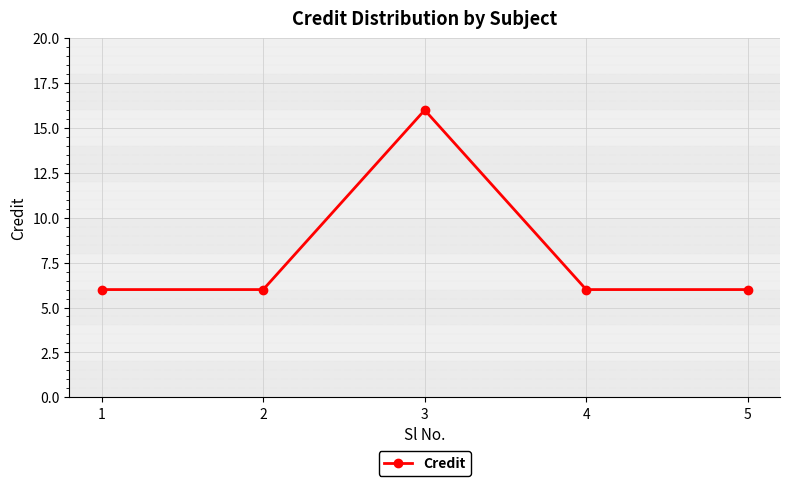

How many categories are shown in the chart?

5